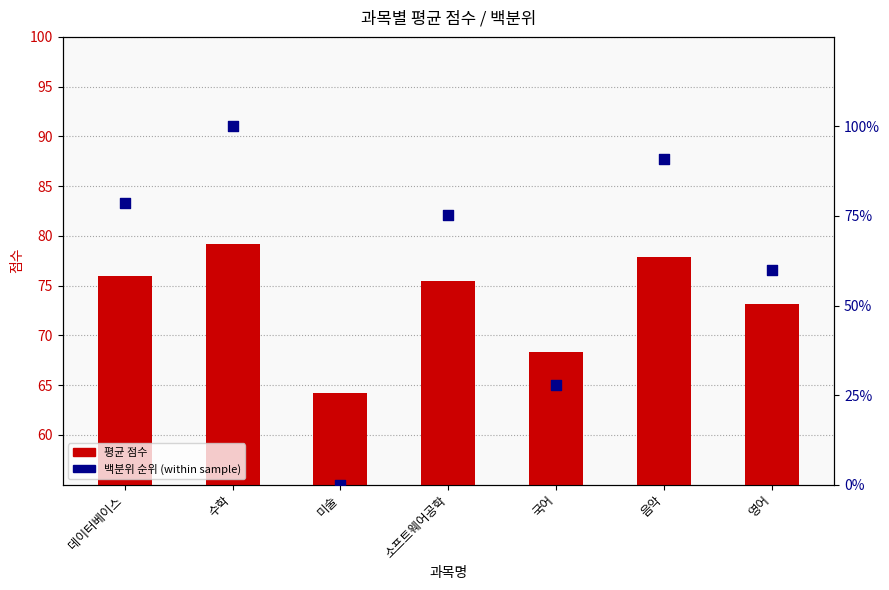

Which series has the largest Y range (max minus min)?

백분위 순위